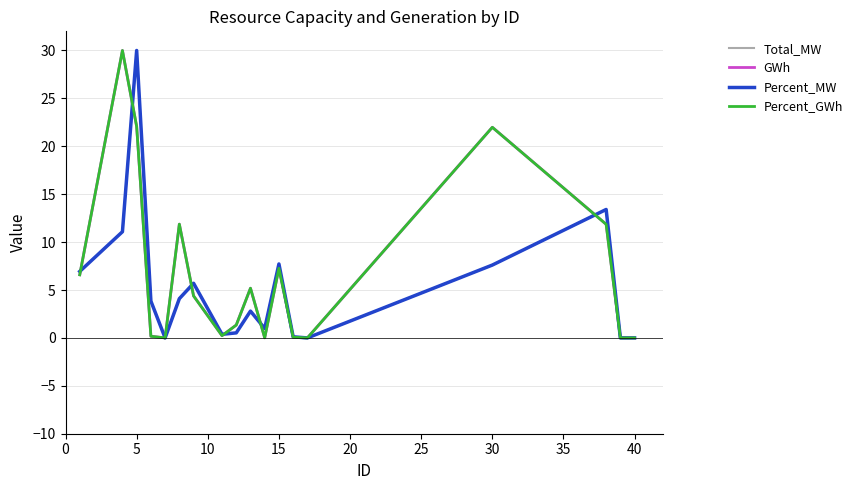

What is the highest value of the Percent_GWh series?

30.0